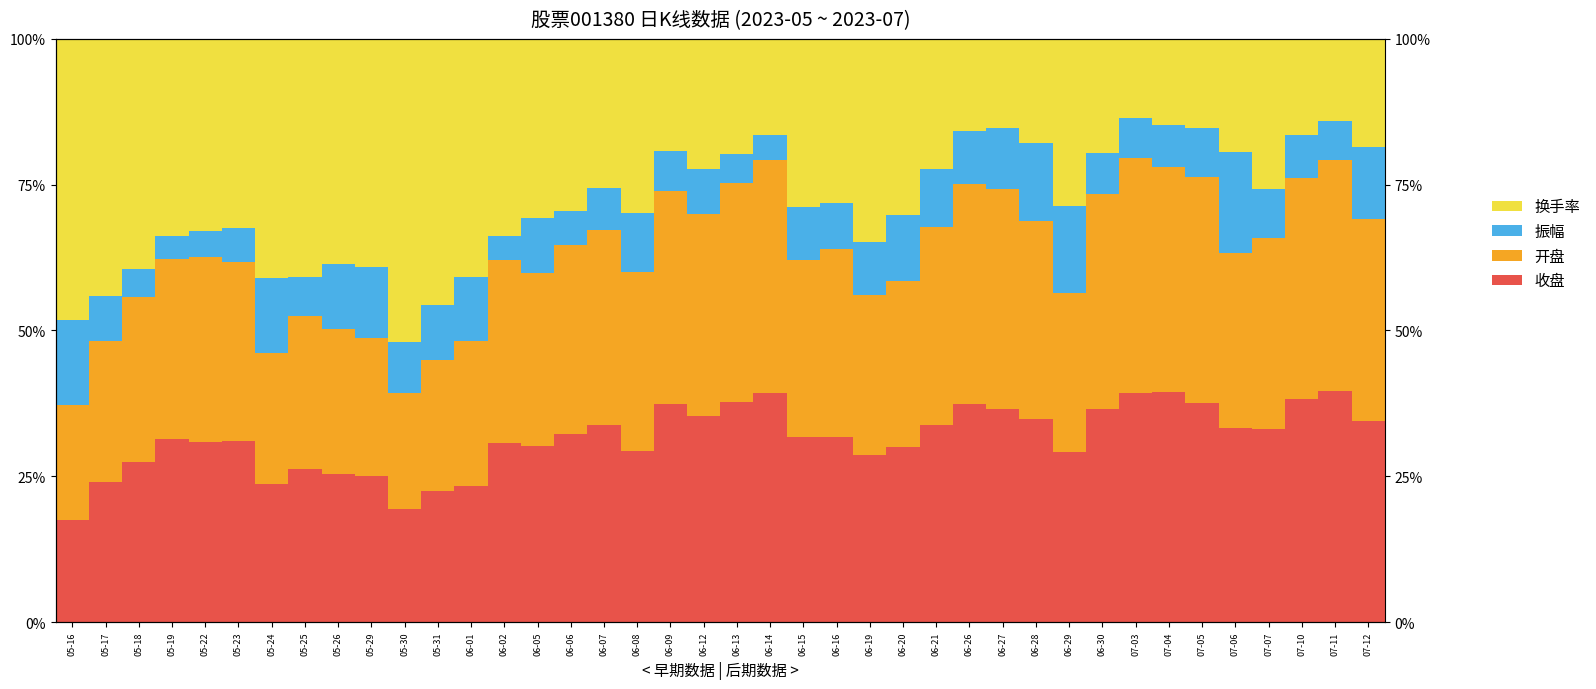

Reading left to right, what are all the values shown in this chart?

收盘: 05-16=17.5	05-17=24.0	05-18=27.5	05-19=31.4	05-22=30.9	05-23=31.1	05-24=23.7	05-25=26.3	05-26=25.4	05-29=25.1	05-30=19.4	05-31=22.5	06-01=23.3	06-02=30.8	06-05=30.1	06-06=32.3	06-07=33.8	06-08=29.3	06-09=37.3	06-12=35.4	06-13=37.7	06-14=39.3	06-15=31.7	06-16=31.7	06-19=28.6	06-20=30.0	06-21=33.8	06-26=37.4	06-27=36.6	06-28=34.9	06-29=29.1	06-30=36.5	07-03=39.3	07-04=39.4	07-05=37.5	07-06=33.2	07-07=33.1	07-10=38.3	07-11=39.5	07-12=34.4
开盘: 05-16=19.7	05-17=24.2	05-18=28.3	05-19=30.9	05-22=31.6	05-23=30.6	05-24=22.5	05-25=26.2	05-26=24.9	05-29=23.6	05-30=19.9	05-31=22.4	06-01=25.0	06-02=31.2	06-05=29.7	06-06=32.3	06-07=33.4	06-08=30.7	06-09=36.6	06-12=34.5	06-13=37.7	06-14=39.9	06-15=30.4	06-16=32.2	06-19=27.5	06-20=28.5	06-21=33.8	06-26=37.7	06-27=37.6	06-28=33.8	06-29=27.4	06-30=37.0	07-03=40.3	07-04=38.7	07-05=38.7	07-06=30.0	07-07=32.8	07-10=37.8	07-11=39.7	07-12=34.7
振幅: 05-16=14.6	05-17=7.6	05-18=4.7	05-19=4.0	05-22=4.4	05-23=5.9	05-24=12.8	05-25=6.7	05-26=11.1	05-29=12.2	05-30=8.6	05-31=9.4	06-01=10.9	06-02=4.2	06-05=9.4	06-06=5.8	06-07=7.2	06-08=10.1	06-09=6.8	06-12=7.8	06-13=4.9	06-14=4.4	06-15=9.1	06-16=7.9	06-19=9.0	06-20=11.3	06-21=9.9	06-26=9.2	06-27=10.5	06-28=13.5	06-29=14.8	06-30=7.0	07-03=6.8	07-04=7.1	07-05=8.4	07-06=17.4	07-07=8.4	07-10=7.4	07-11=6.7	07-12=12.2
换手率: 05-16=48.2	05-17=44.1	05-18=39.5	05-19=33.7	05-22=33.0	05-23=32.4	05-24=41.0	05-25=40.9	05-26=38.6	05-29=39.1	05-30=52.0	05-31=45.7	06-01=40.8	06-02=33.8	06-05=30.7	06-06=29.6	06-07=25.6	06-08=29.9	06-09=19.3	06-12=22.3	06-13=19.8	06-14=16.4	06-15=28.8	06-16=28.2	06-19=34.8	06-20=30.3	06-21=22.4	06-26=15.7	06-27=15.3	06-28=17.8	06-29=28.7	06-30=19.6	07-03=13.6	07-04=14.8	07-05=15.3	07-06=19.3	07-07=25.8	07-10=16.4	07-11=14.1	07-12=18.6